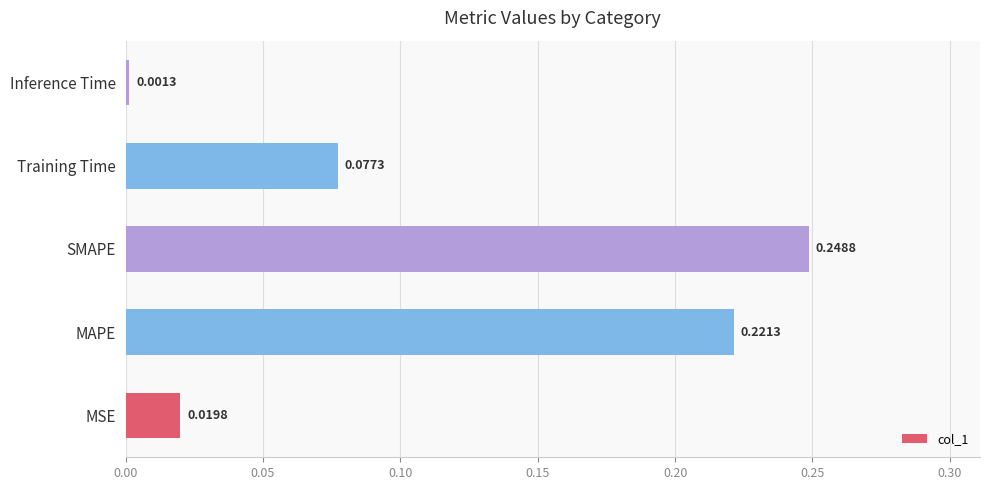

What is the change in value from MSE to MAPE?

+0.2